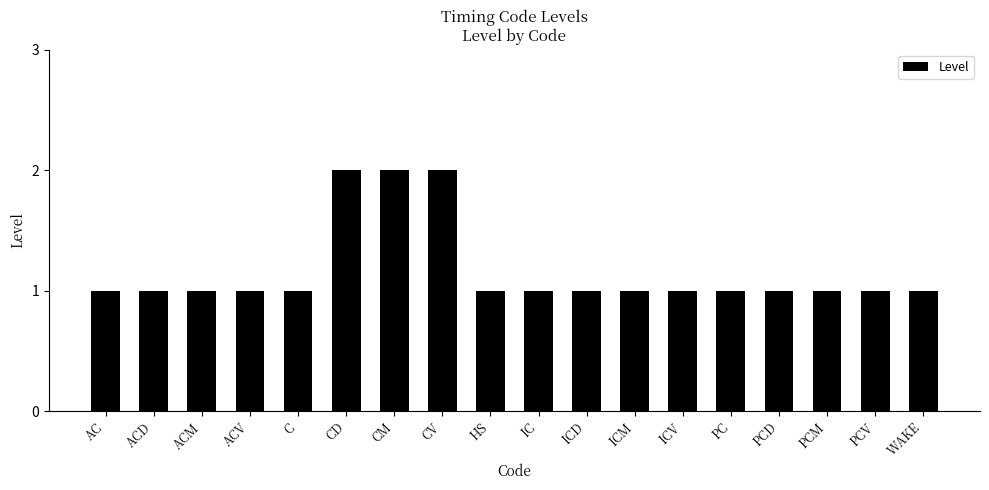

Reading right to left, extract all data points from this chart.

WAKE=1	PCV=1	PCM=1	PCD=1	PC=1	ICV=1	ICM=1	ICD=1	IC=1	HS=1	CV=2	CM=2	CD=2	C=1	ACV=1	ACM=1	ACD=1	AC=1